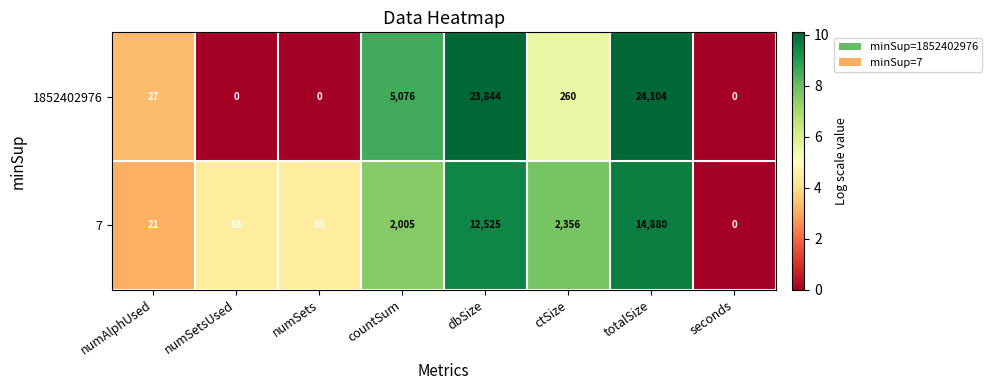

At which label is 7 closest to 7440?

ctSize